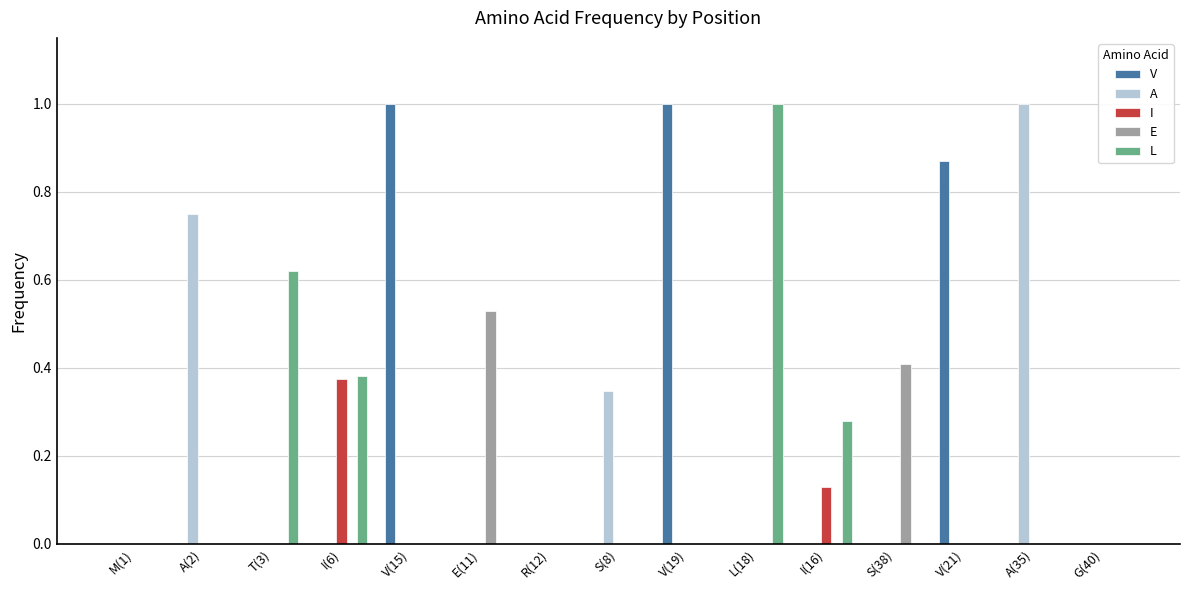

The value of I at G(40) is 0.0. True or false?

True